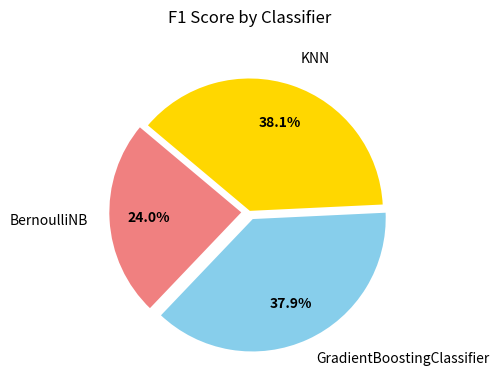

To the nearest percent, what portion does BernoulliNB represent?

24%